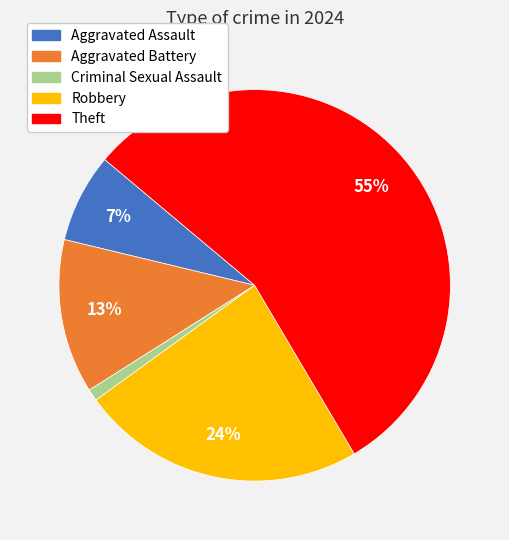

Is there any slice that represents more than half of the pie?

Yes